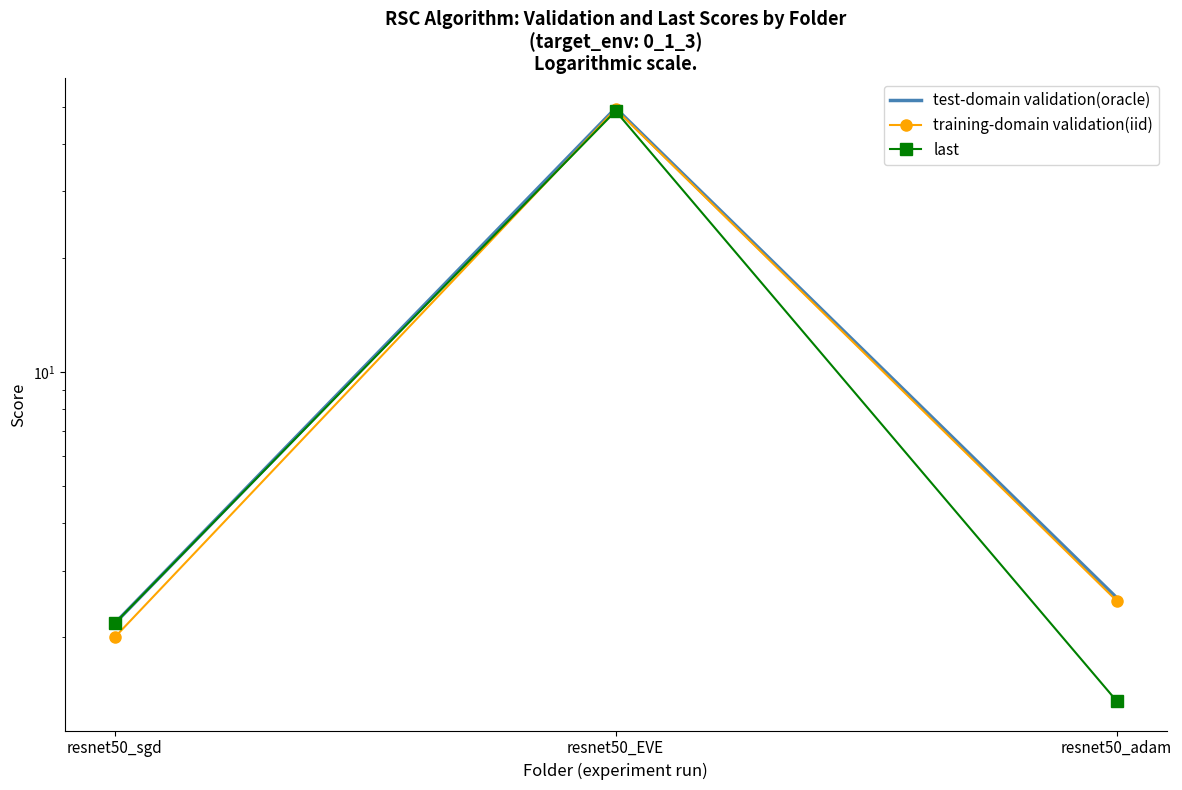

What is the difference between the highest and lowest values at resnet50_sgd?

0.2